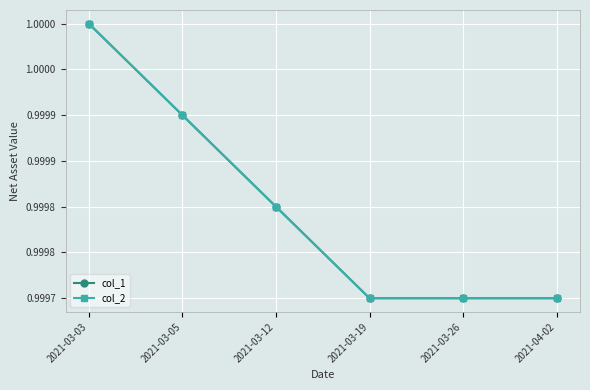

What is the total value across all series at 2021-03-26?

2.0